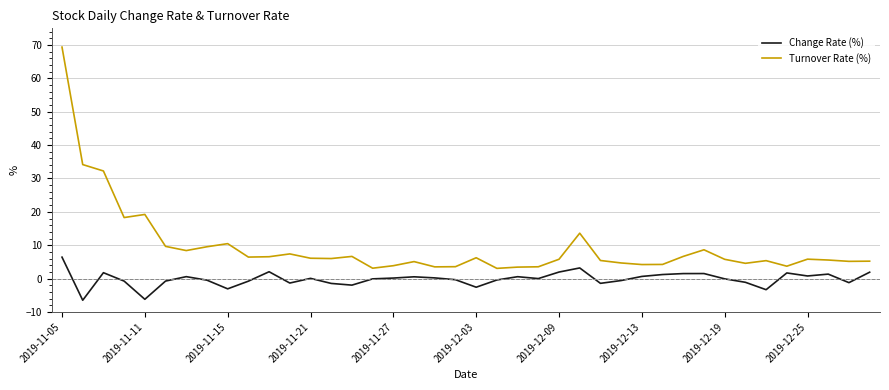

True or false: Change Rate (%) and Turnover Rate (%) cross at least once.

False